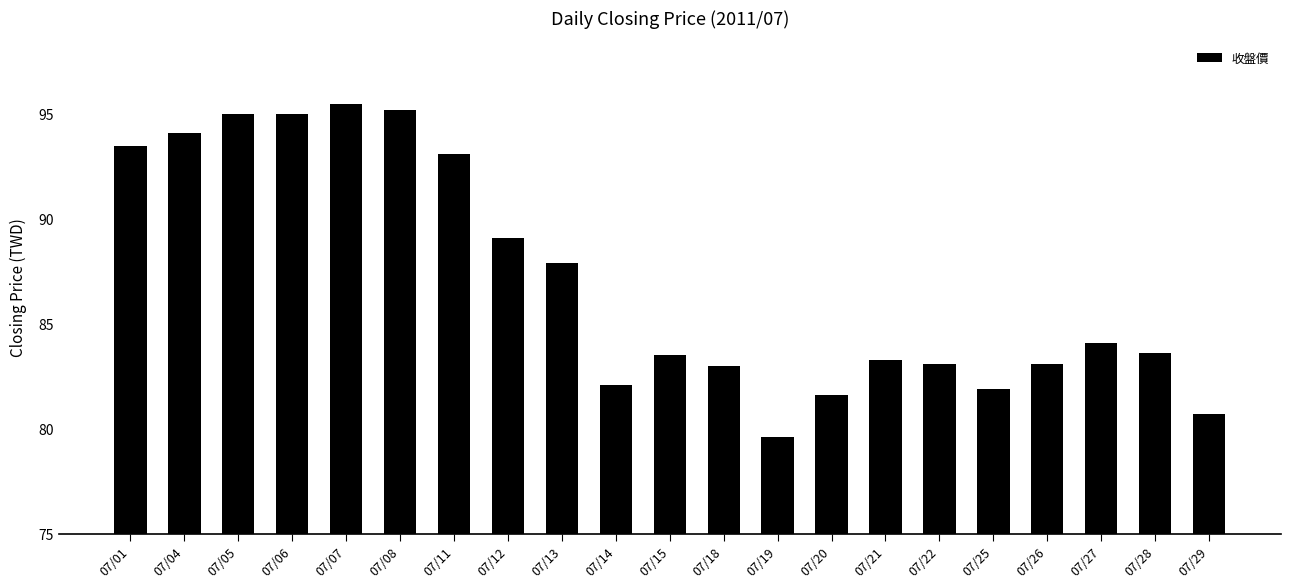

What is the difference between the values at 07/19 and 07/27?

4.5